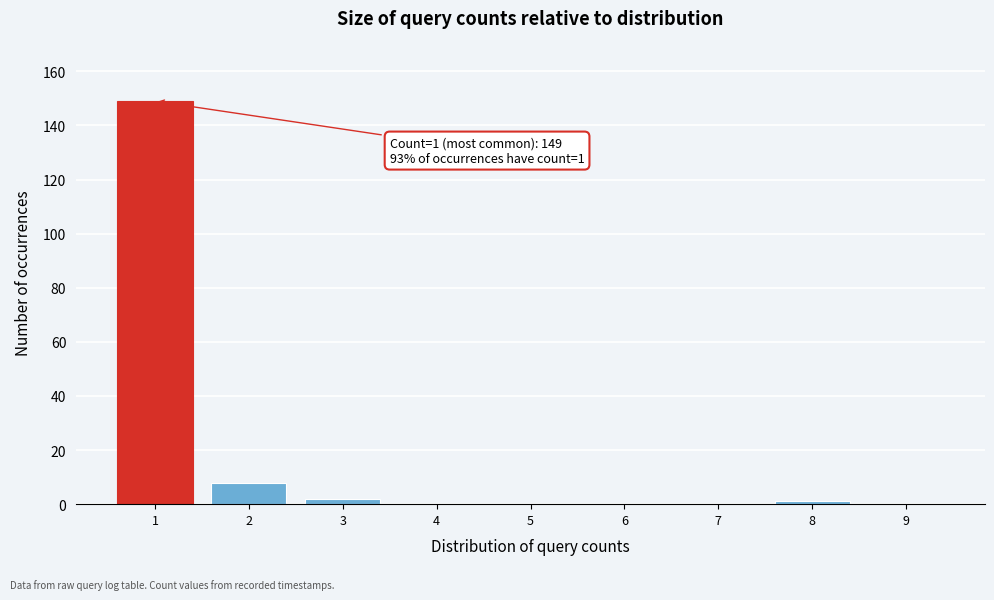

Reading left to right, extract all data points from this chart.

1=149	2=8	3=2	4=0	5=0	6=0	7=0	8=1	9=0